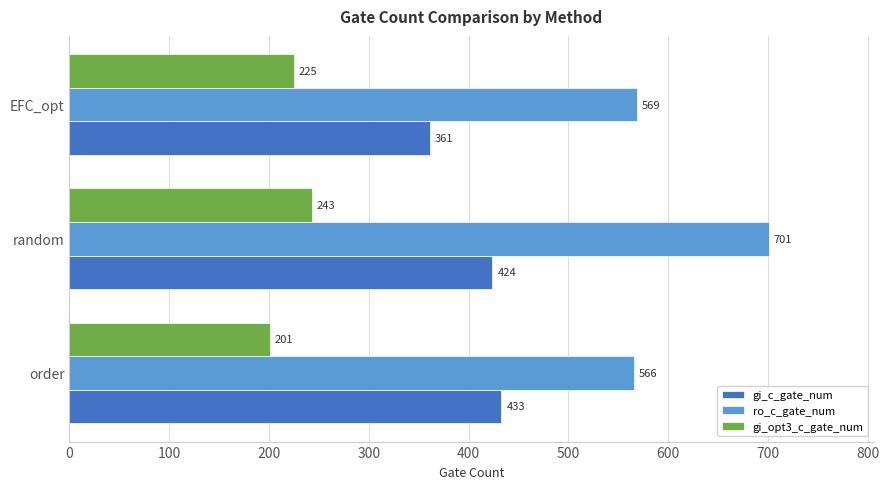

Which series has the largest total across all categories?

ro_c_gate_num